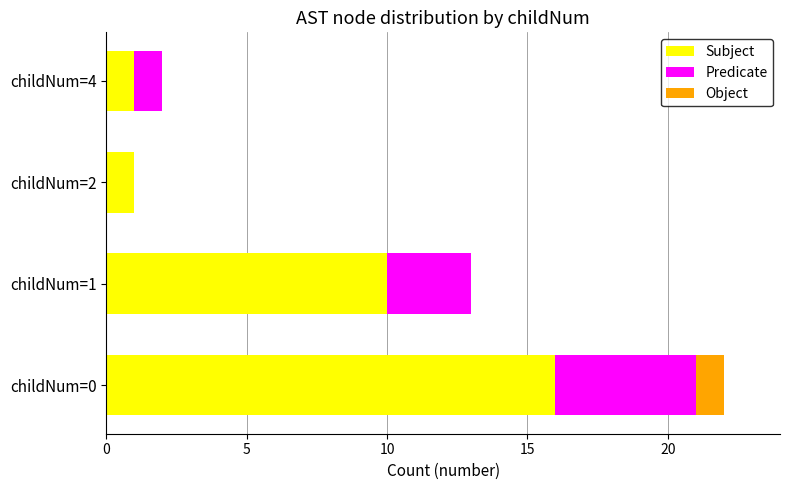

At which category is the sum across all series the highest?

childNum=0